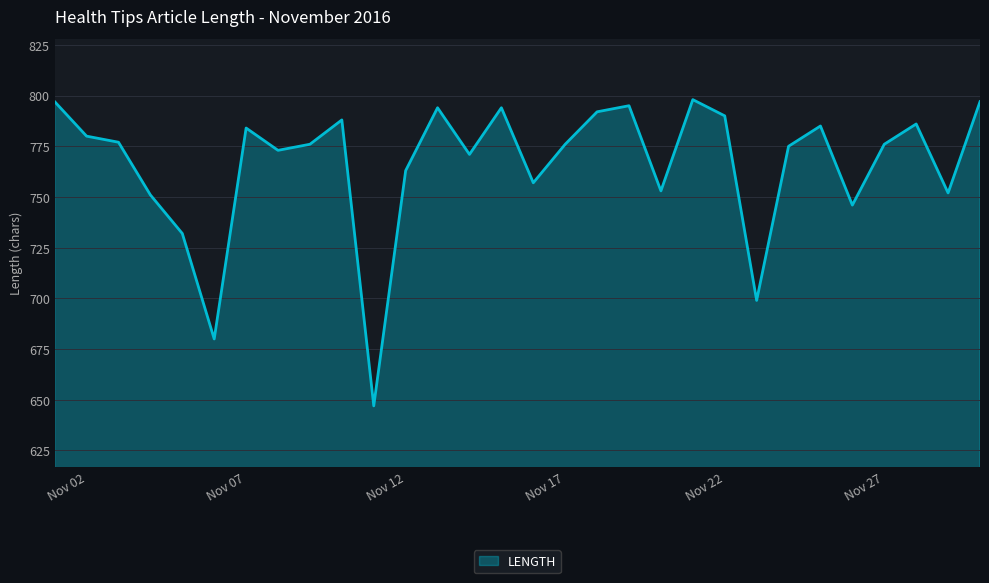

Reading right to left, extract all data points from this chart.

797	752	786	776	746	785	775	699	790	798	753	795	792	776	757	794	771	794	763	647	788	776	773	784	680	732	751	777	780	797